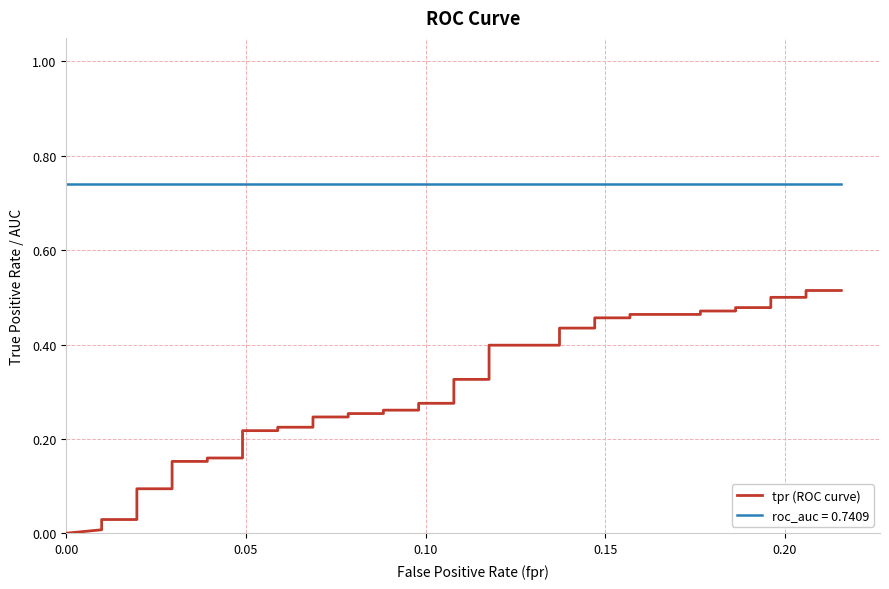

Is this an area chart (filled region under the line)?

No